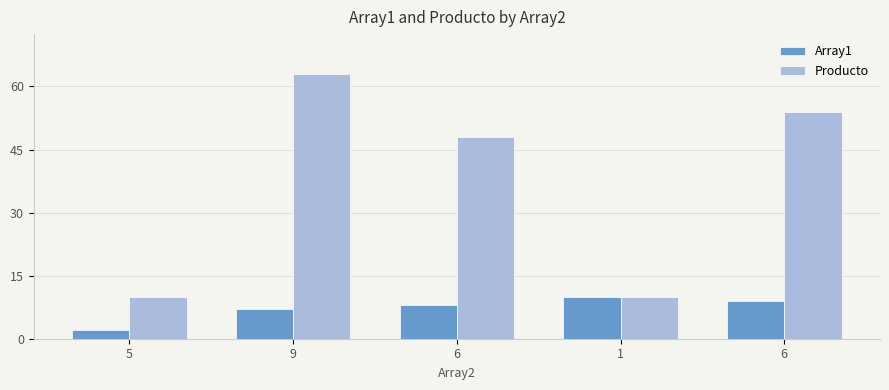

What are all the series names shown in the legend?

Array1, Producto